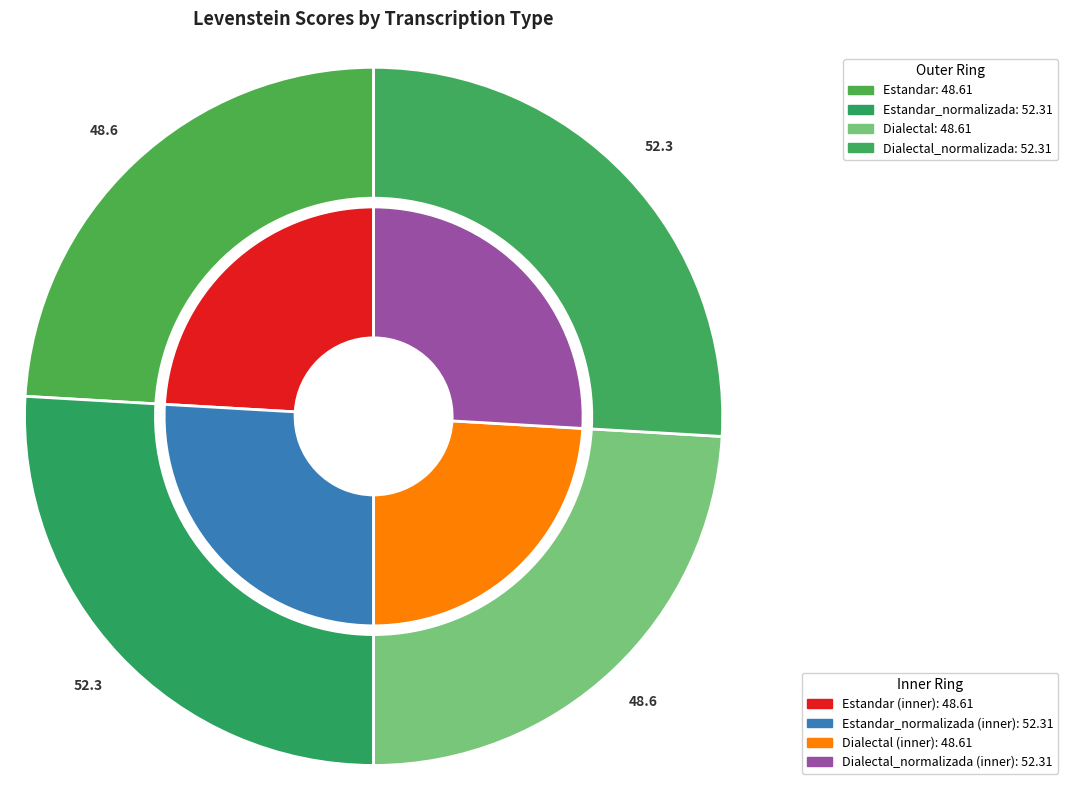

Rank the categories by value from lowest to highest.

Estandar, Dialectal, Estandar_normalizada, Dialectal_normalizada